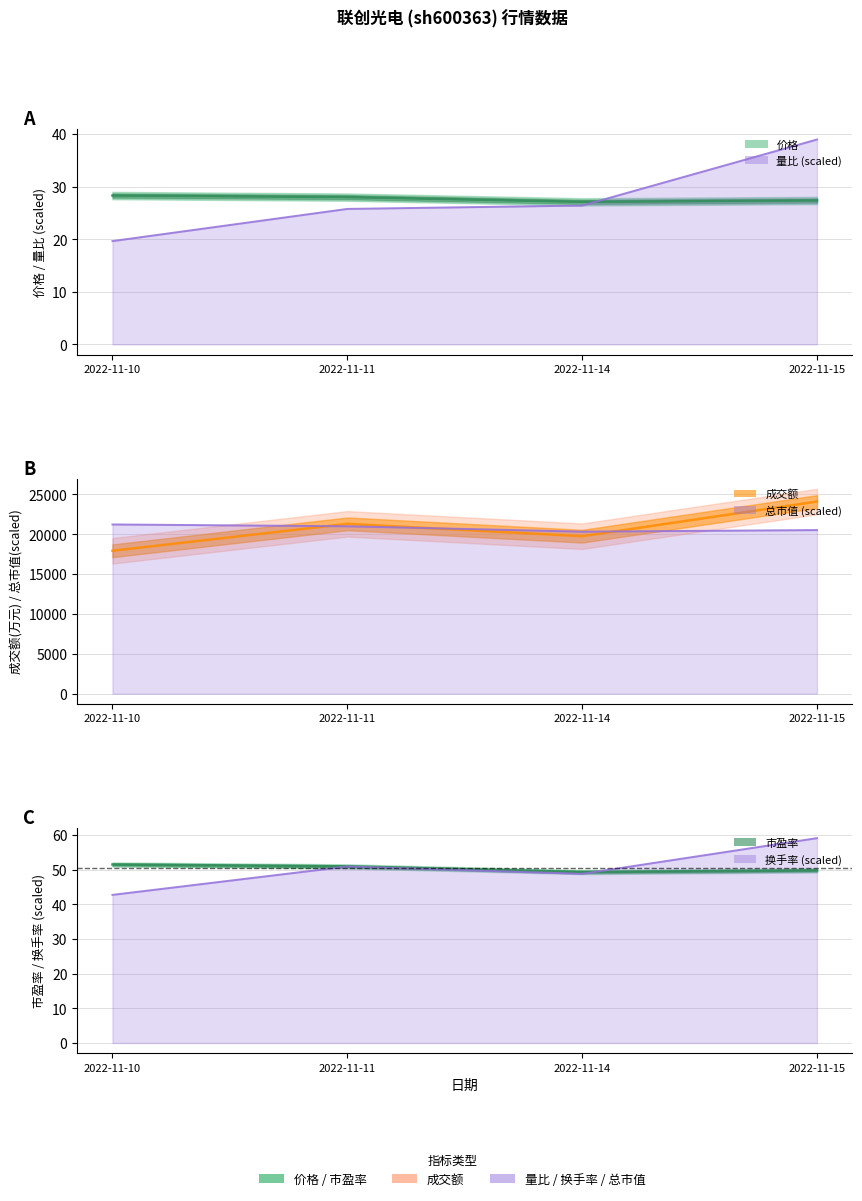

What is the maximum value shown in the chart?

59.1